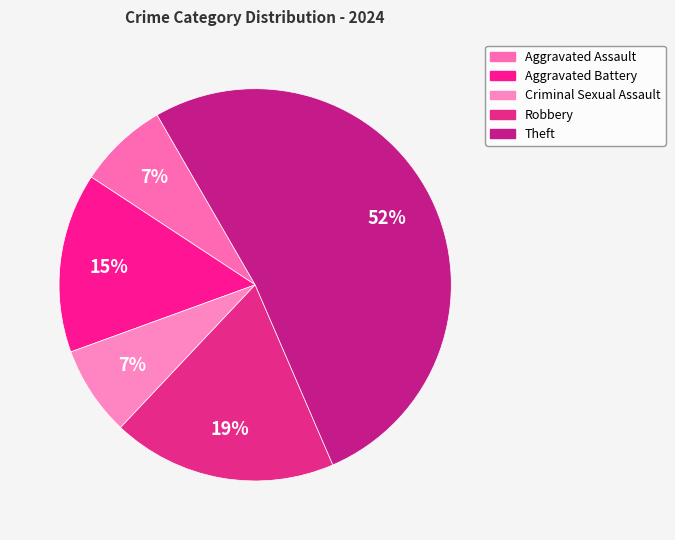

Which category has the biggest portion of the pie?

Theft